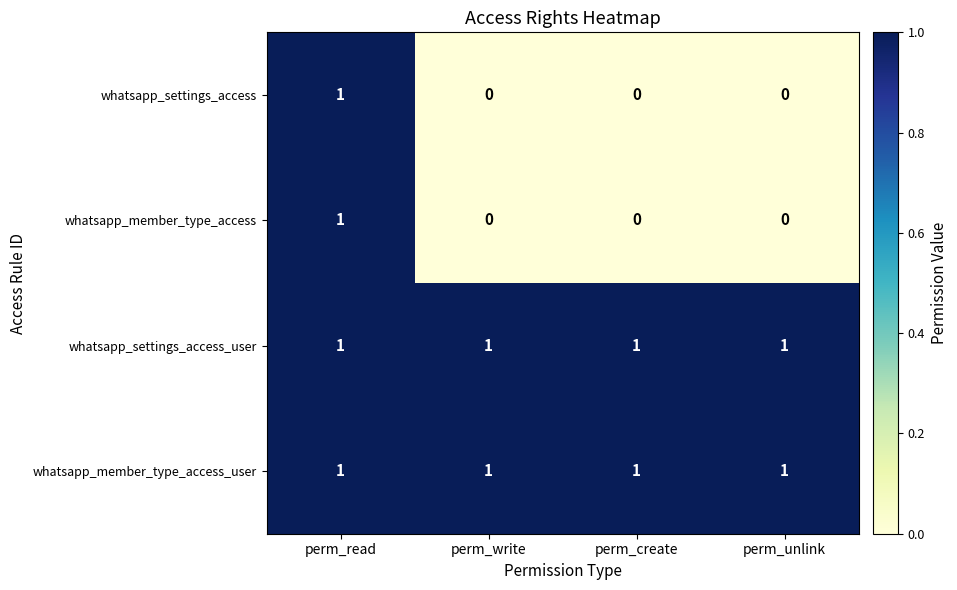

Is it true that whatsapp_settings_access_user equals 1 at perm_create?

True